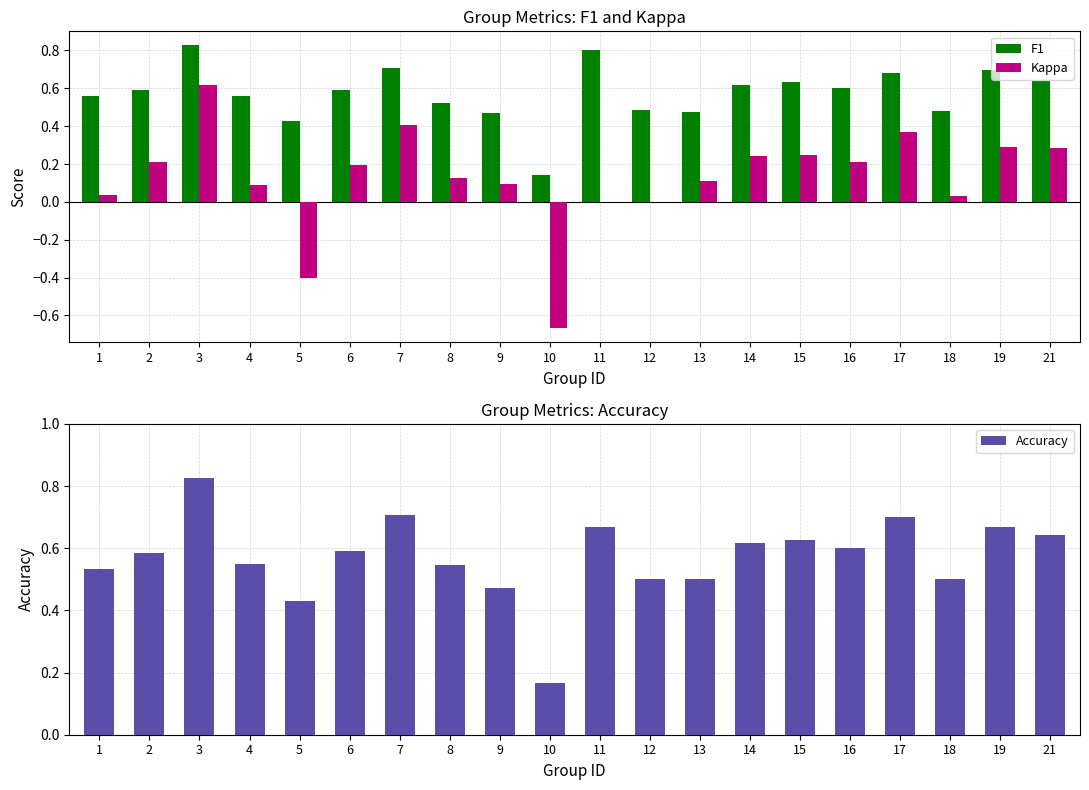

What is the minimum value shown in the chart?

-0.7